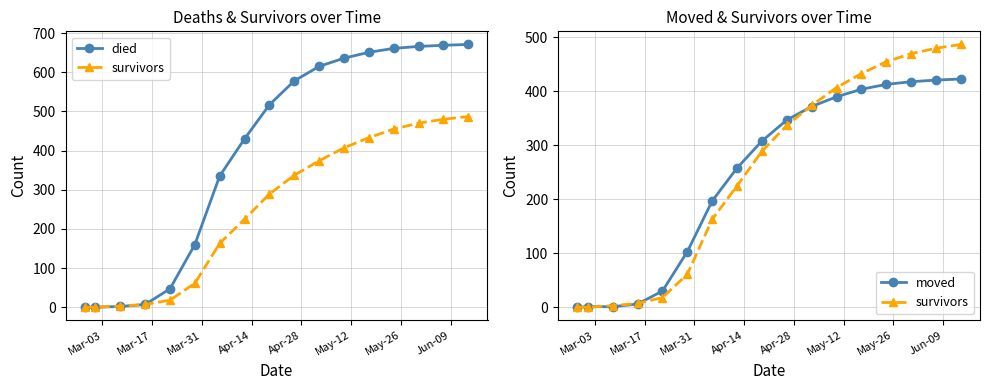

Is it true that moved equals 151 at Mar-03?

False